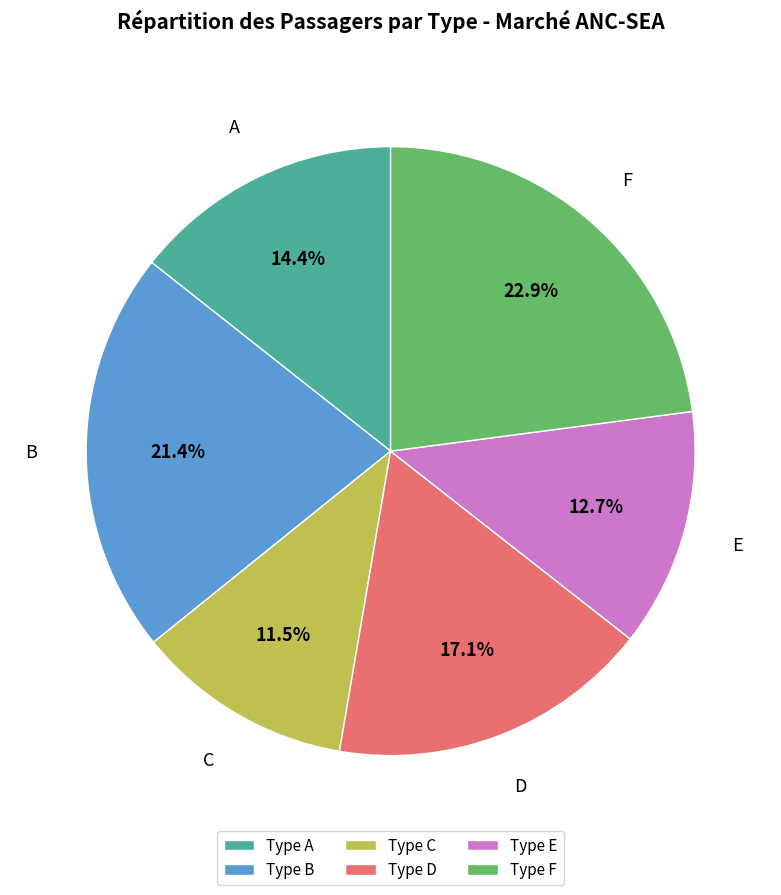

Count the number of slices in the pie.

6